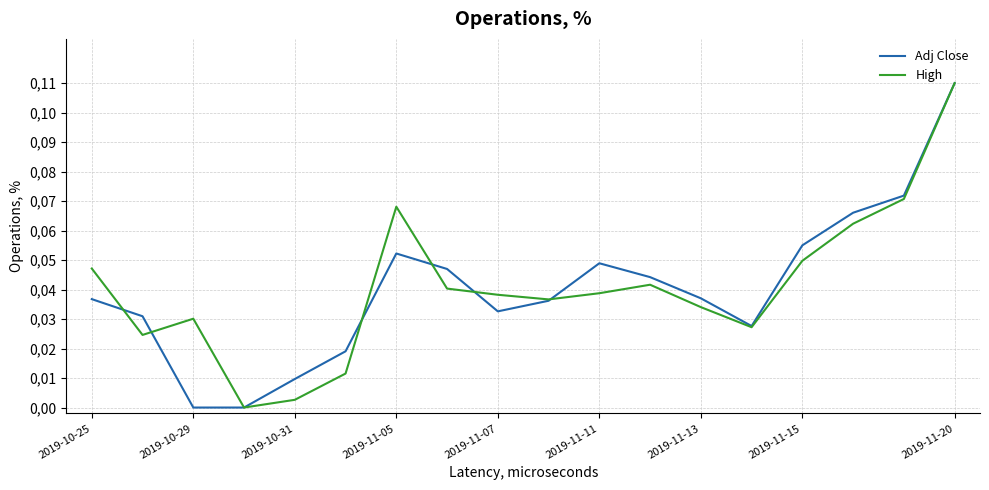

What are all the series names shown in the legend?

Adj Close, High